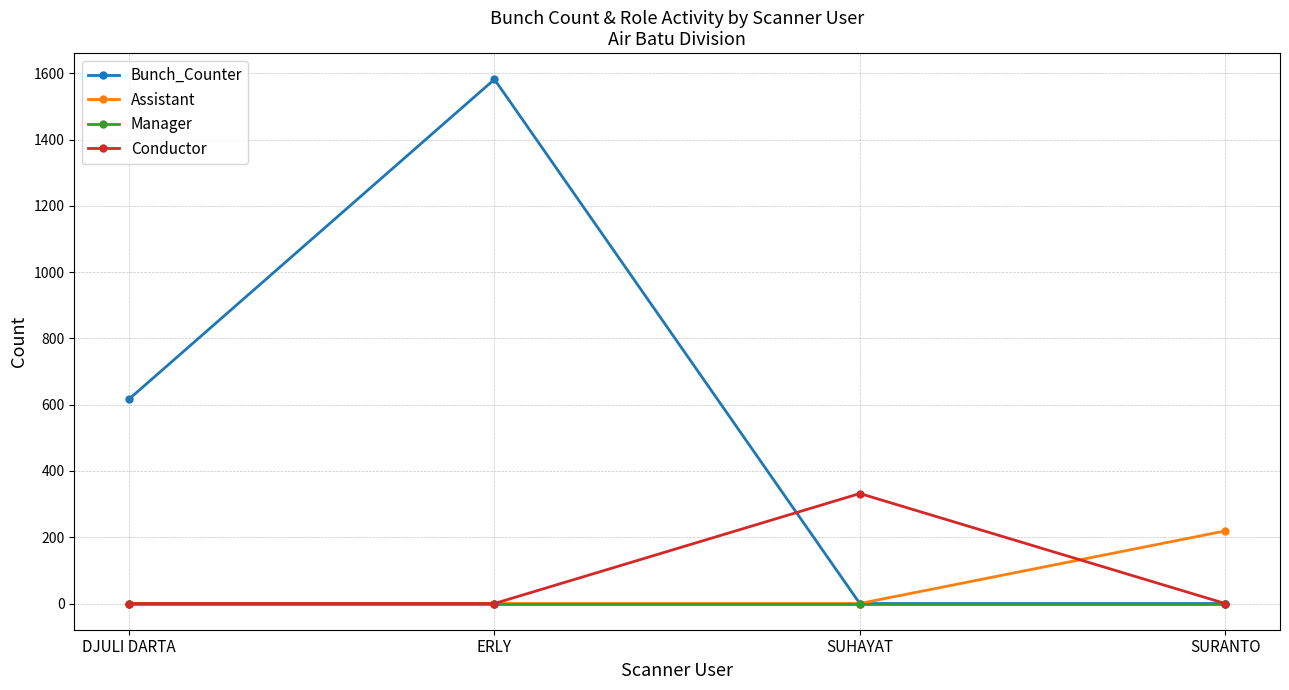

Count the Bunch_Counter values in the range 0 to 1582.

4